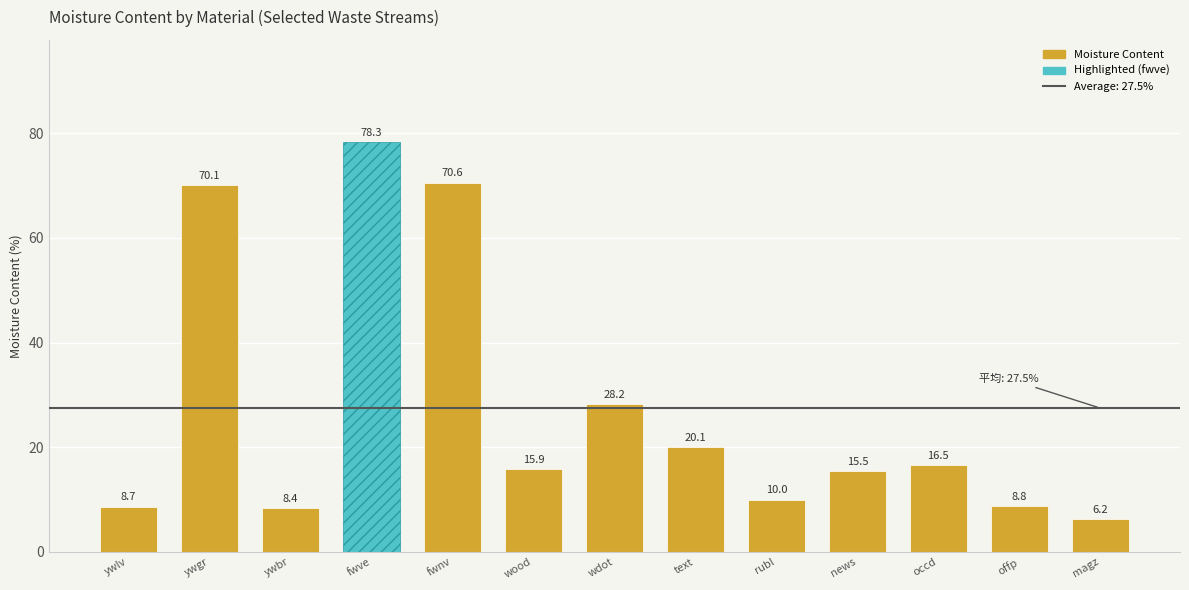

How many values are below 15?

5